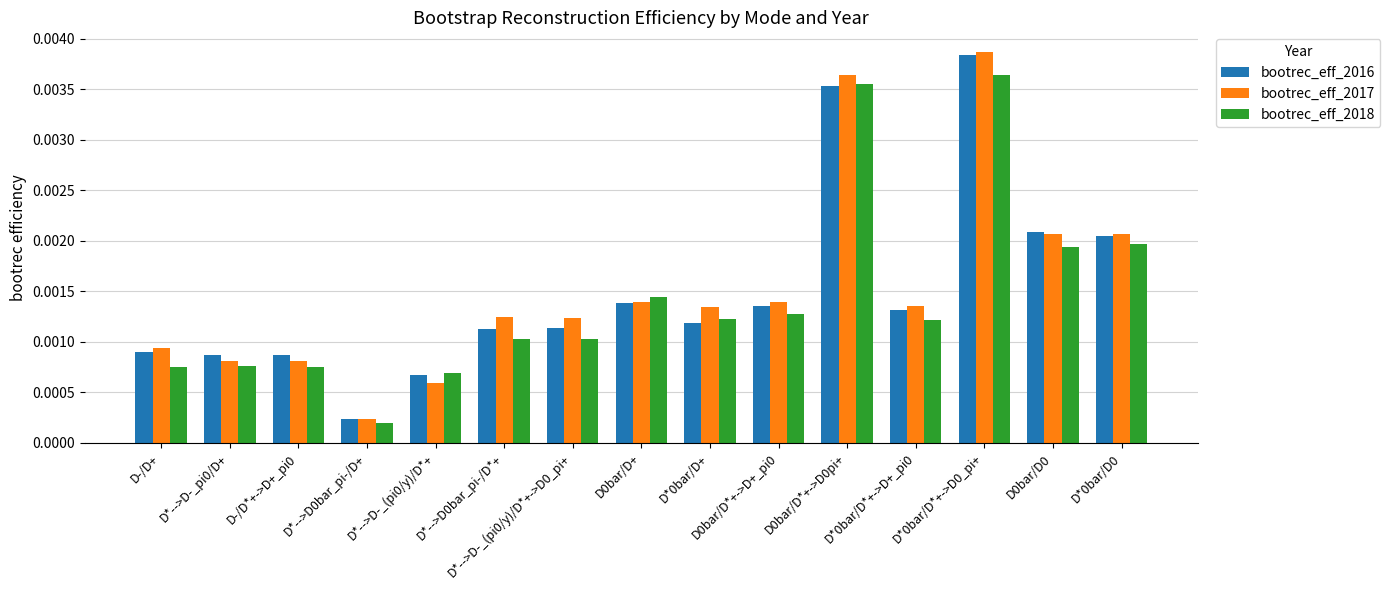

Is the value of bootrec_eff_2018 at D-/D*+->D+_pi0 greater than the value of bootrec_eff_2016 at D*-->D0bar_pi-/D*+?

No